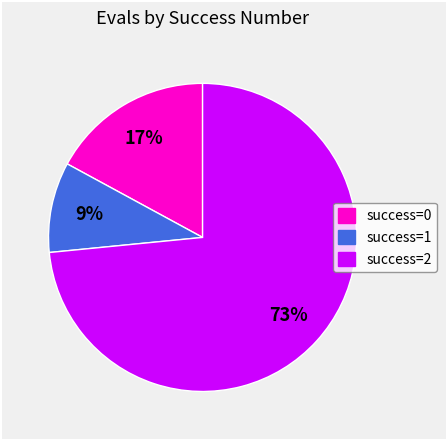

Does any single category account for the majority?

Yes